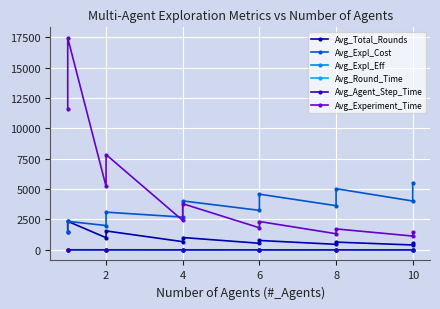

How many categories are shown in the chart?

12